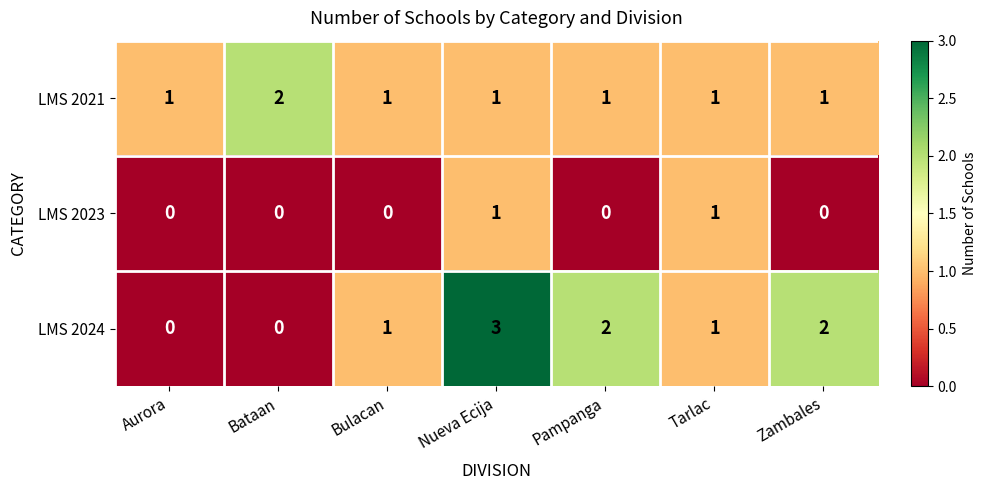

Between Bulacan and Zambales, which series saw the biggest shift?

LMS 2024